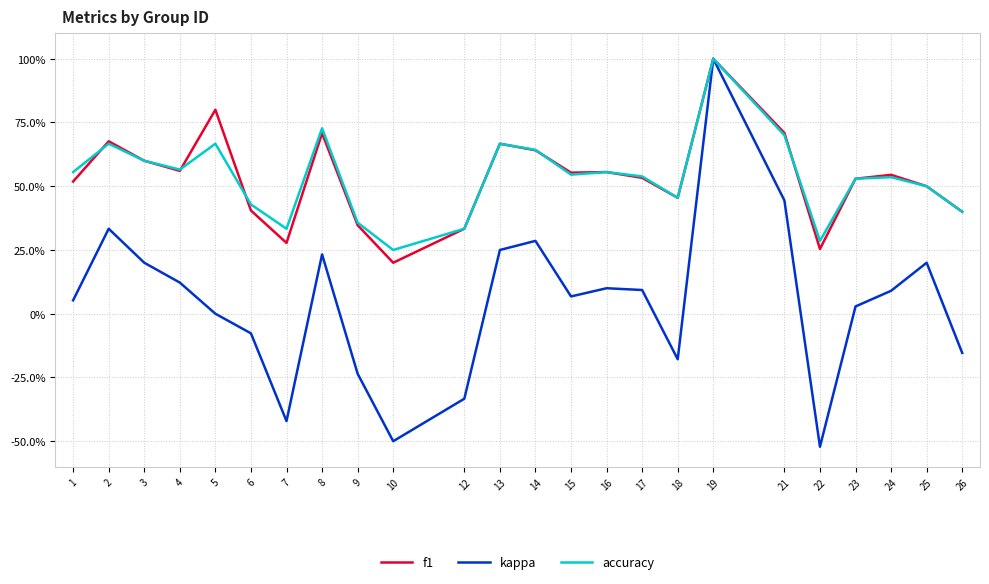

Reading right to left, list all the values displayed in this chart.

f1: 26=0.4	25=0.5	24=0.5	23=0.5	22=0.3	21=0.7	19=1.0	18=0.5	17=0.5	16=0.6	15=0.6	14=0.6	13=0.7	12=0.3	10=0.2	9=0.3	8=0.7	7=0.3	6=0.4	5=0.8	4=0.6	3=0.6	2=0.7	1=0.5
kappa: 26=-0.2	25=0.2	24=0.1	23=0.0	22=-0.5	21=0.4	19=1.0	18=-0.2	17=0.1	16=0.1	15=0.1	14=0.3	13=0.2	12=-0.3	10=-0.5	9=-0.2	8=0.2	7=-0.4	6=-0.1	5=0.0	4=0.1	3=0.2	2=0.3	1=0.1
accuracy: 26=0.4	25=0.5	24=0.5	23=0.5	22=0.3	21=0.7	19=1.0	18=0.5	17=0.5	16=0.6	15=0.5	14=0.6	13=0.7	12=0.3	10=0.2	9=0.4	8=0.7	7=0.3	6=0.4	5=0.7	4=0.6	3=0.6	2=0.7	1=0.6